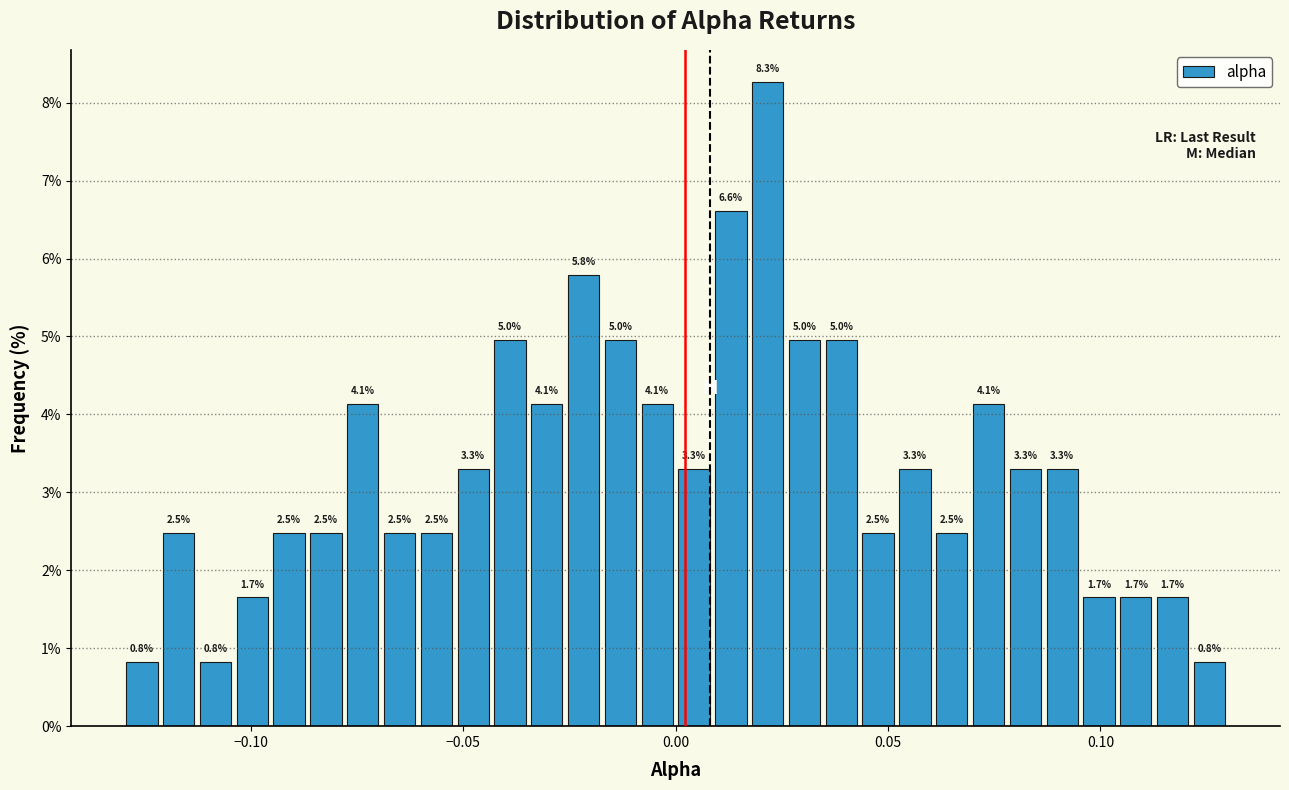

Around what value on the x-axis is the tallest bar? Give the approximate position of its centre, as read against the axis.

0.020